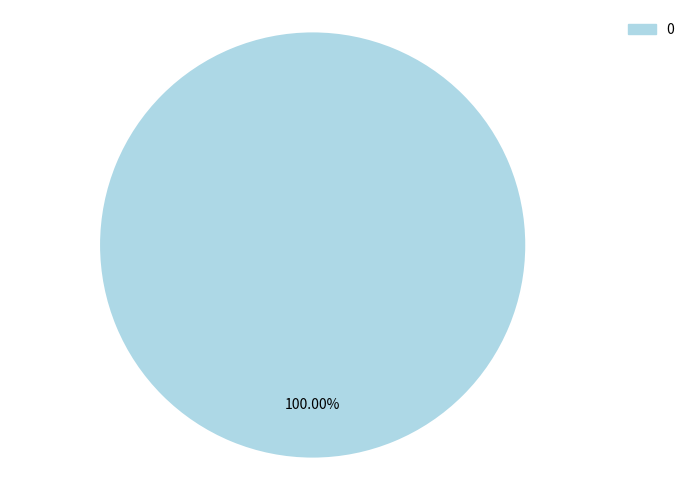

Count the number of slices in the pie.

1